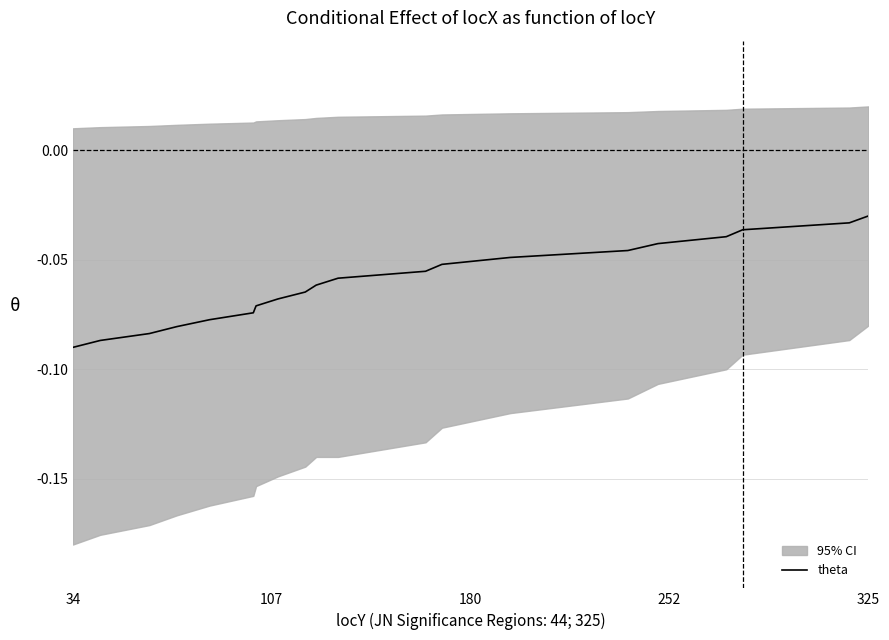

The value at 34 is -0.1. True or false?

False